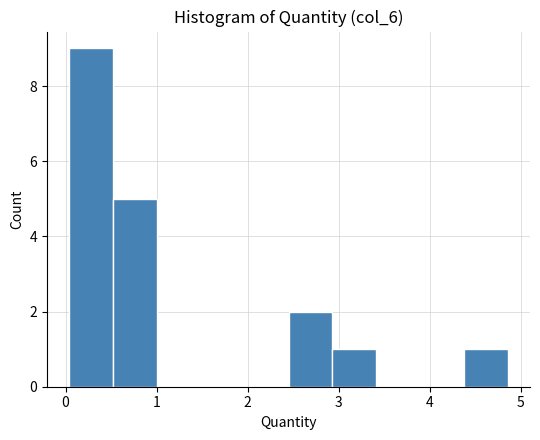

What is the height of the bar covering 2.9 to 3.4 on the x-axis? Neither the bar edges nor the heights are printed on the chart, so give them approximately, as read against the axes.

1